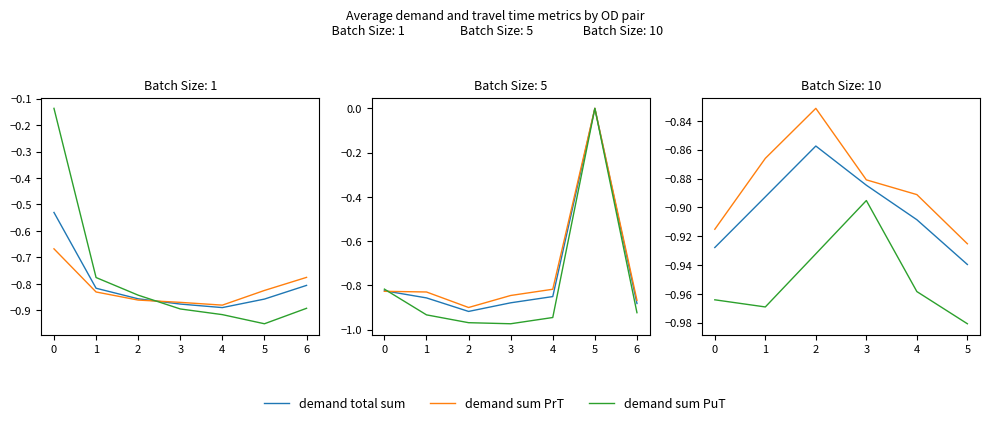

In demand total sum, how many points are higher than both neighbors (excluding endpoints)?

1